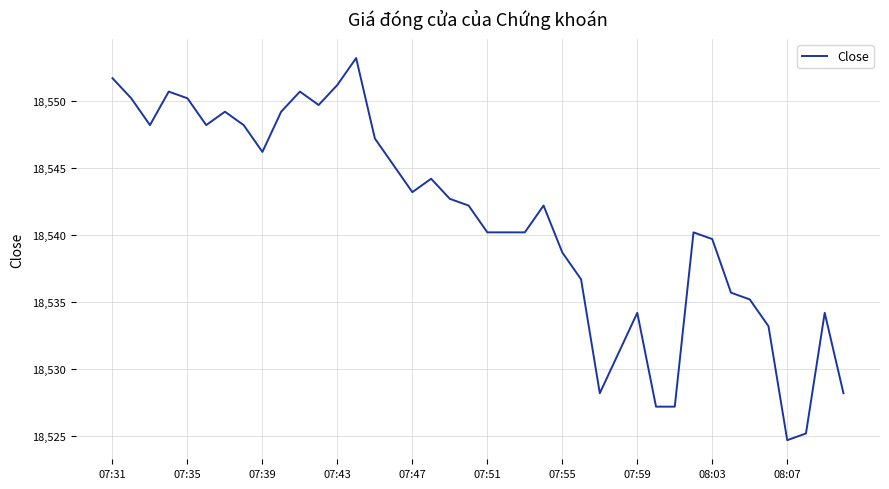

What is the difference between the maximum and minimum values?

28.5